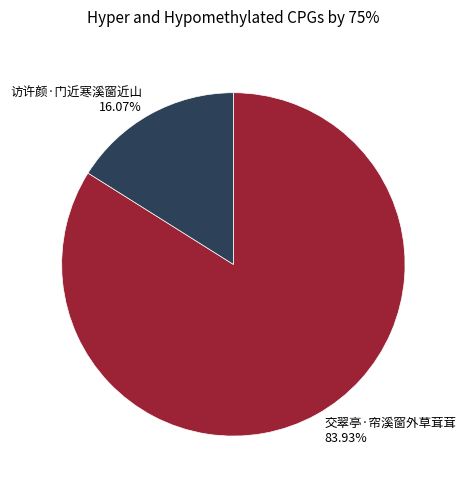

Between 访许颜·门近寒溪窗近山 and 交翠亭·帘溪窗外草茸茸, which is larger?

交翠亭·帘溪窗外草茸茸